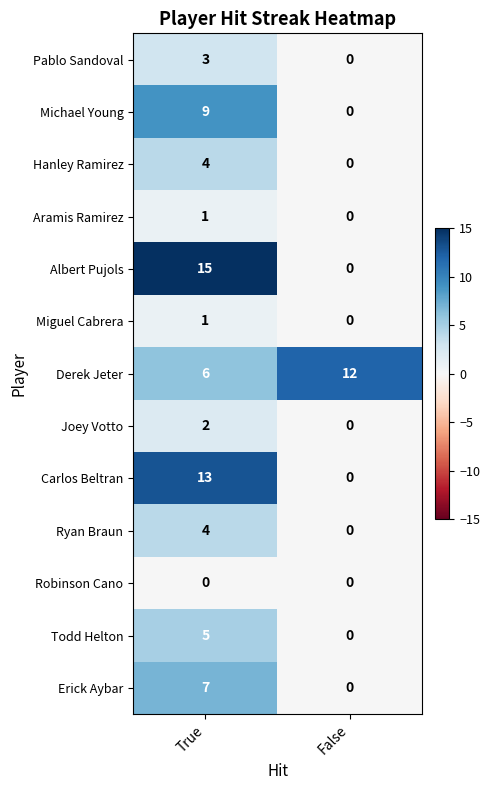

True or false: Carlos Beltran has a value of -5 at False.

False